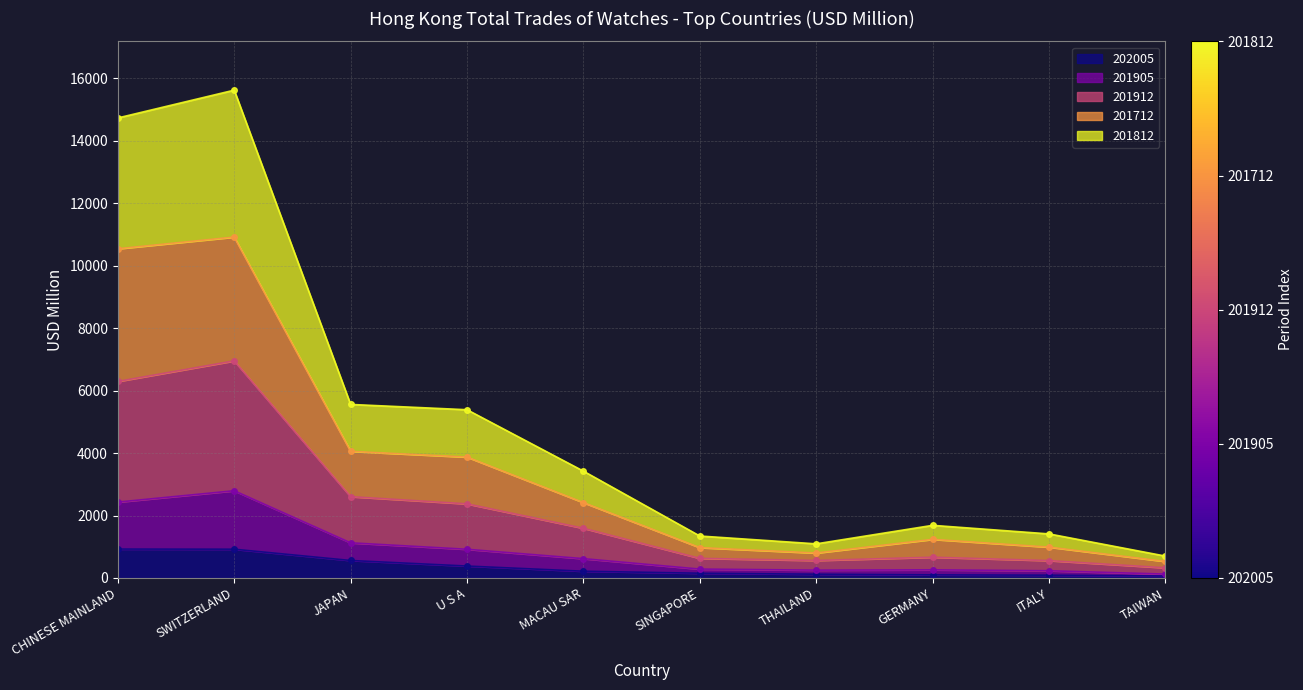

True or false: 202005 has a value of 921.1 at SWITZERLAND.

True